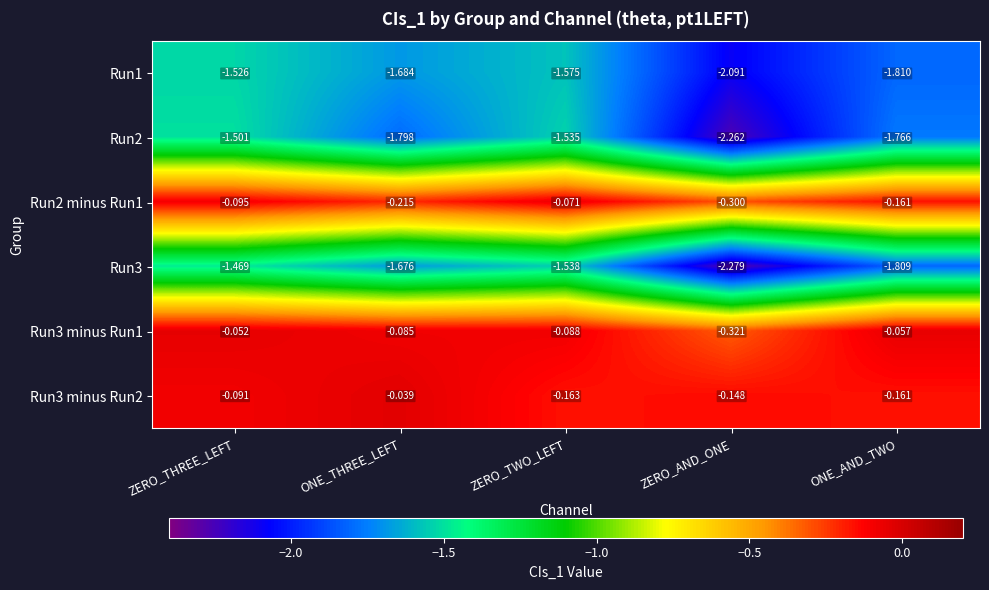

Which label corresponds to the smallest value in the chart?

ZERO_AND_ONE